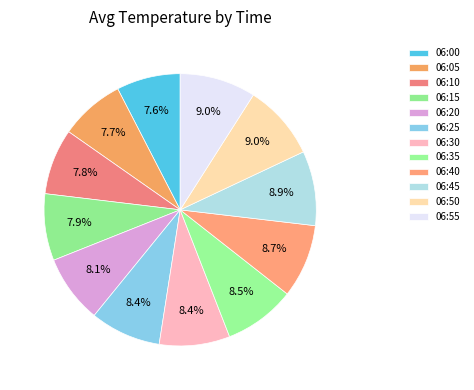

How many segments does this pie chart have?

12